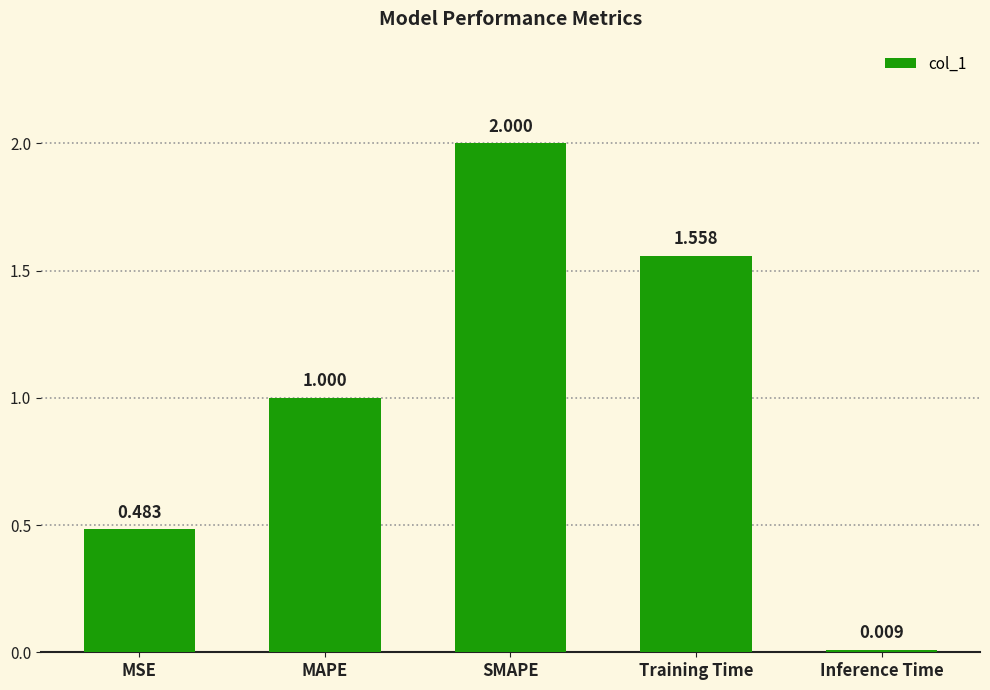

List the labels in order of value, largest first.

SMAPE, Training Time, MAPE, MSE, Inference Time